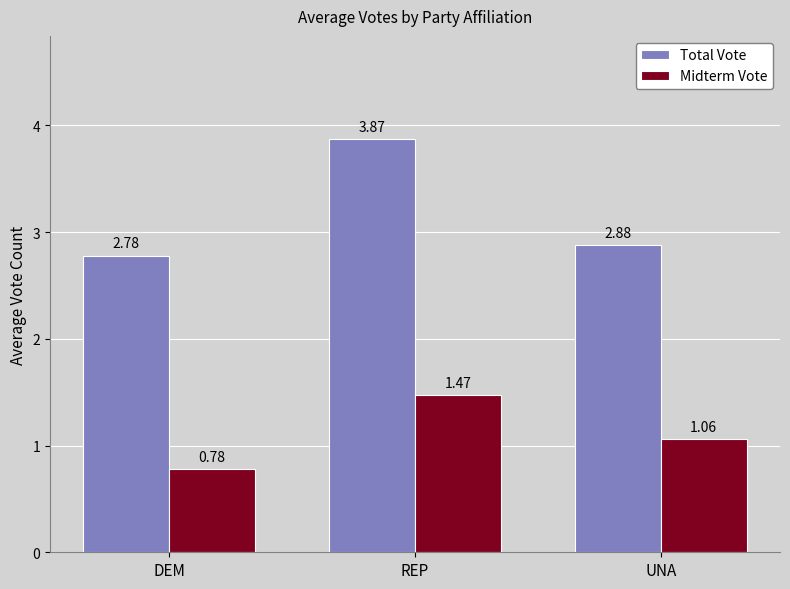

Which series has the largest range (max minus min)?

Total Vote